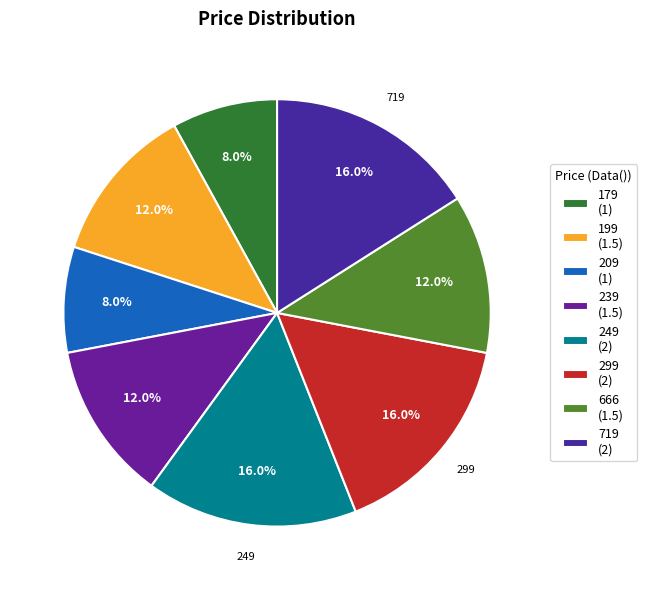

How many slices are in this pie chart?

8